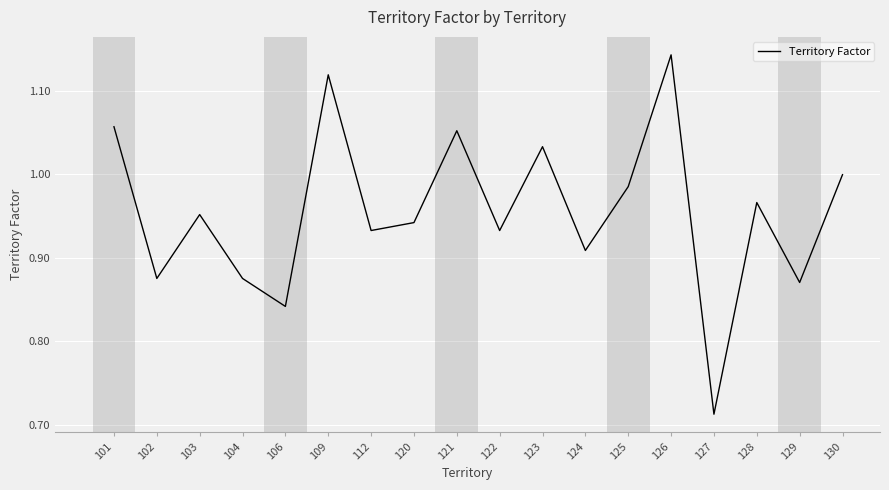

What is the change in value from 104 to 127?

-0.2